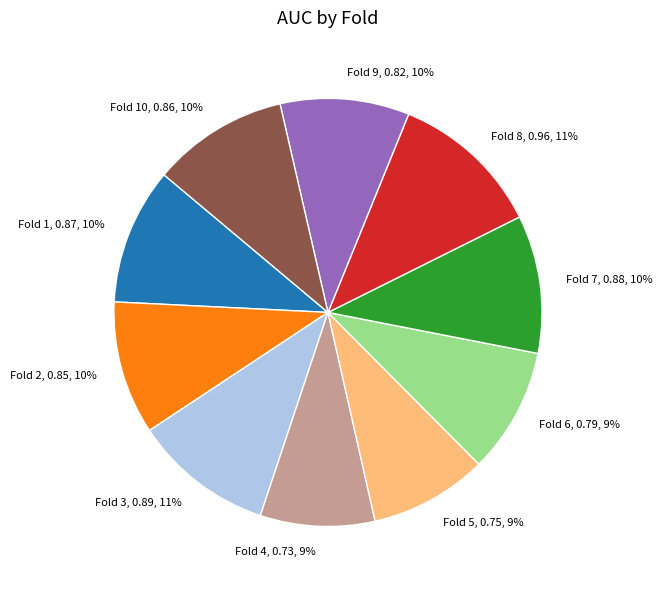

The Fold 5, 0.75, 9% slice represents 9% of the pie. True or false?

True